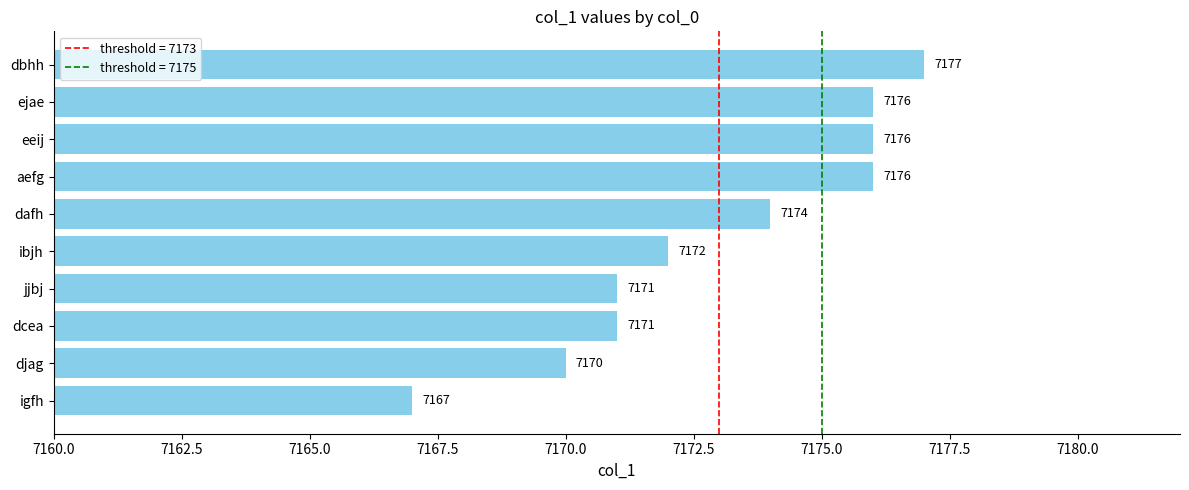

Count the number of categories in the chart.

10